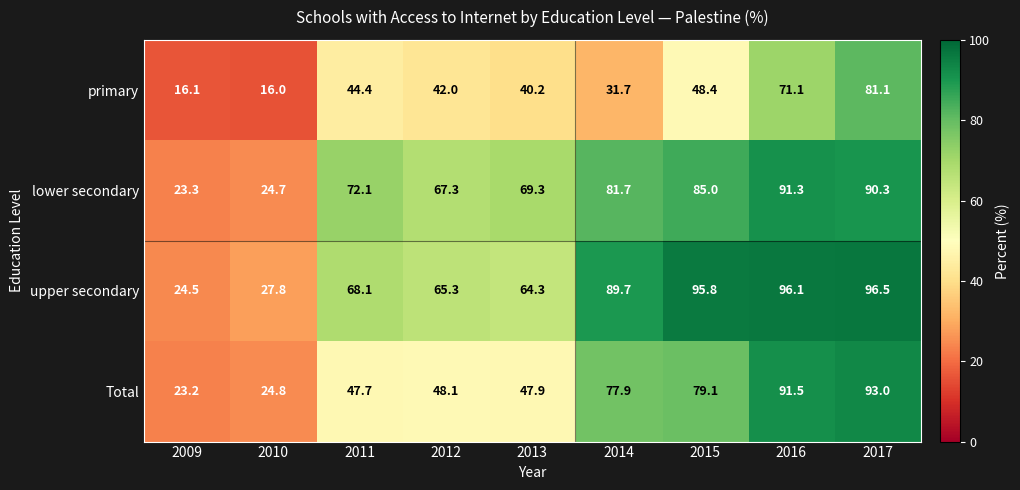

The value of primary at 2015 is 14.0. True or false?

False